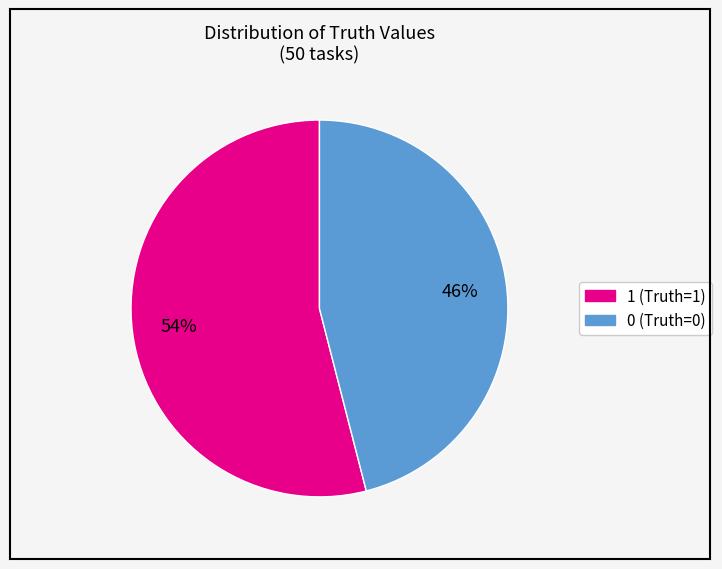

Count the number of slices in the pie.

2